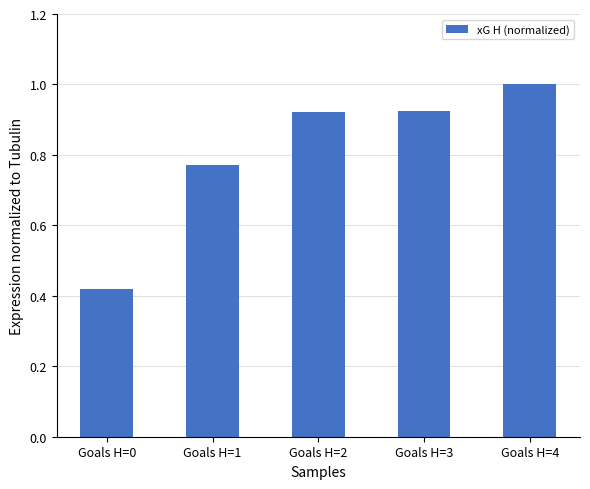

At which label is the value closest to 0?

Goals H=0